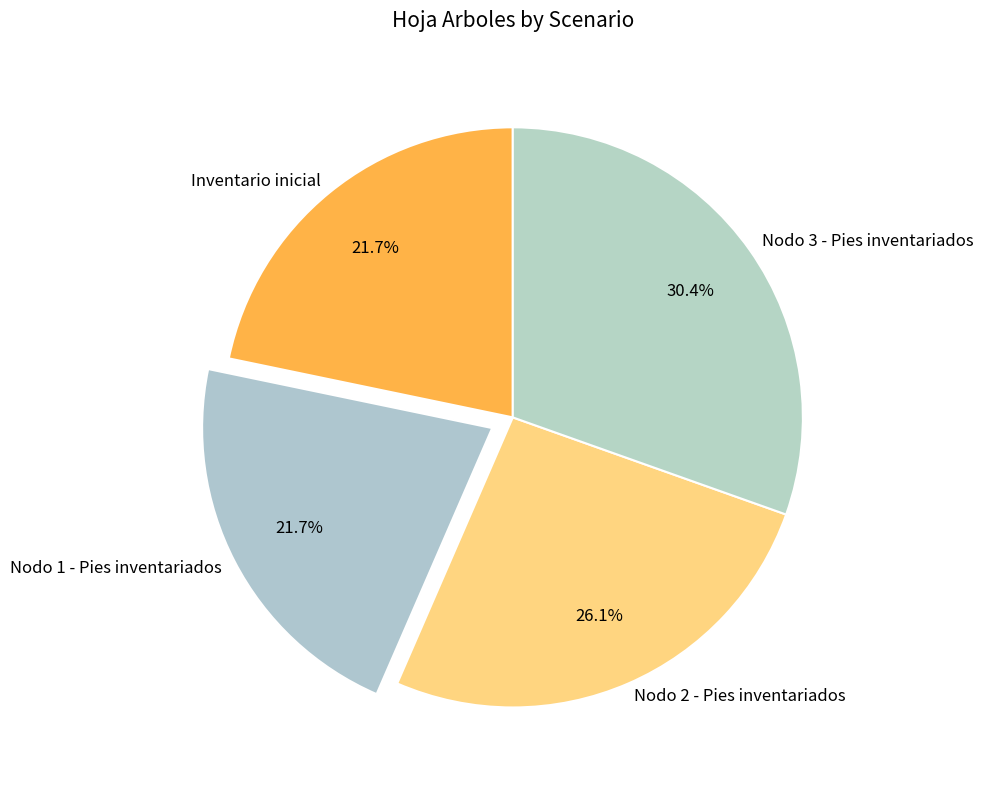

To the nearest percent, what is the average slice percentage?

25%